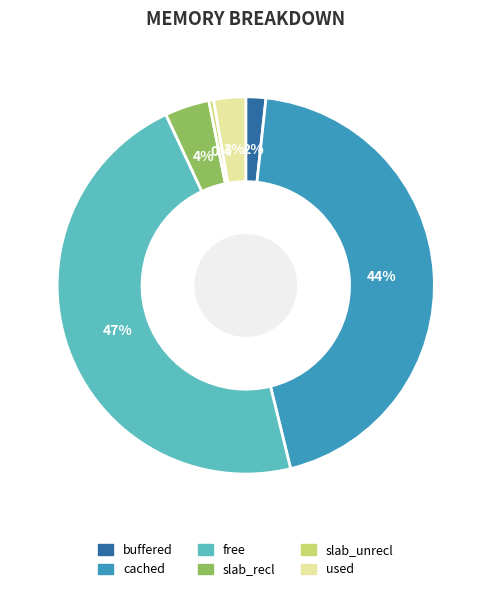

Is the sum of used and buffered greater than half?

No